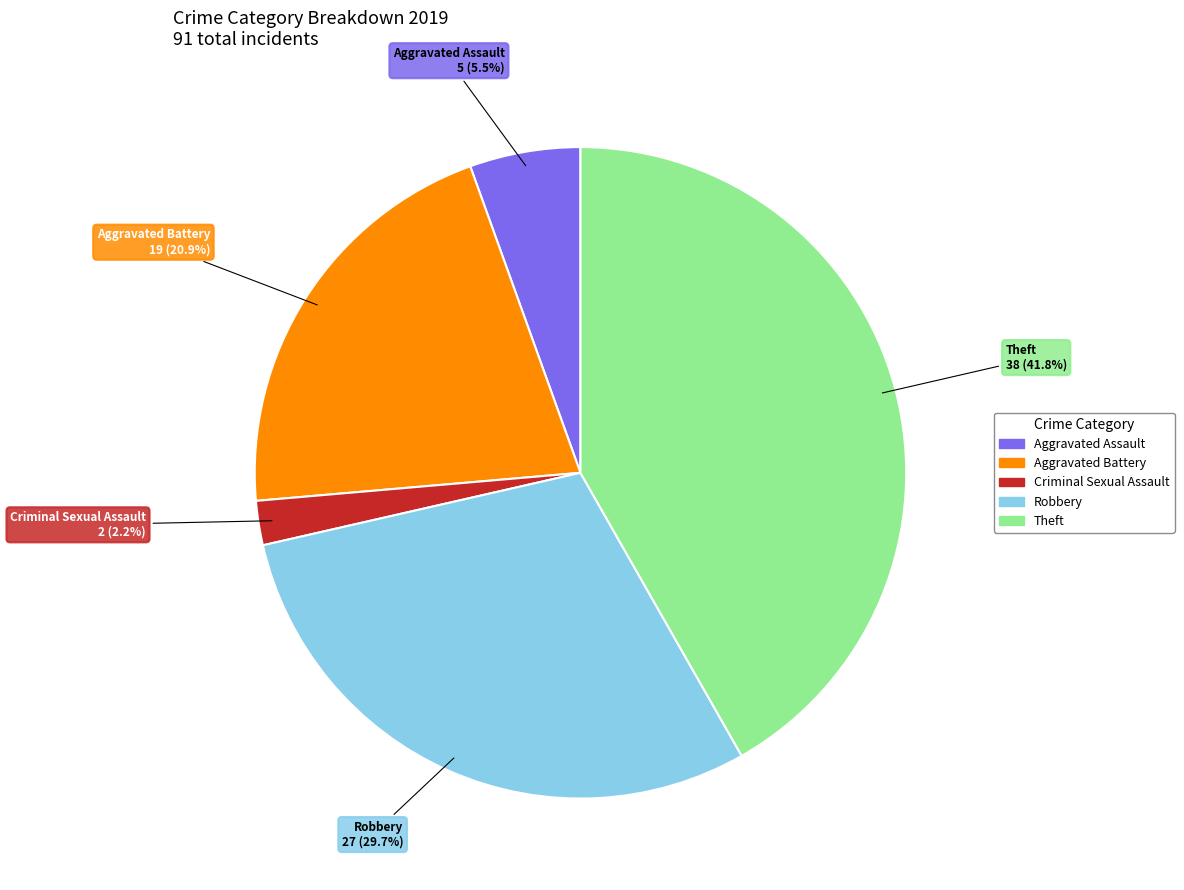

Is there a majority slice in this chart?

No